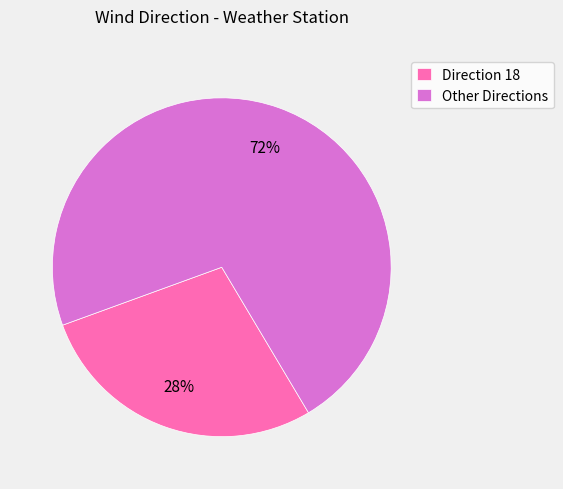

Count the number of slices in the pie.

2